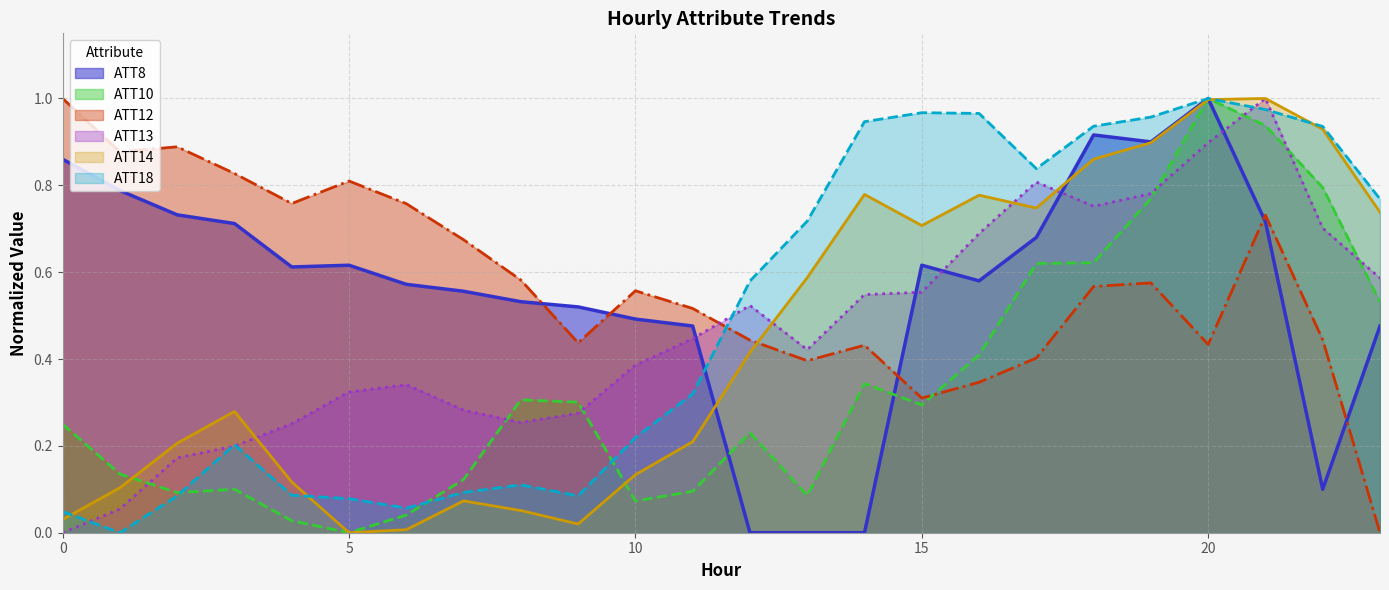

After their last crossing, which series has the higher values: ATT8 or ATT13?

ATT13